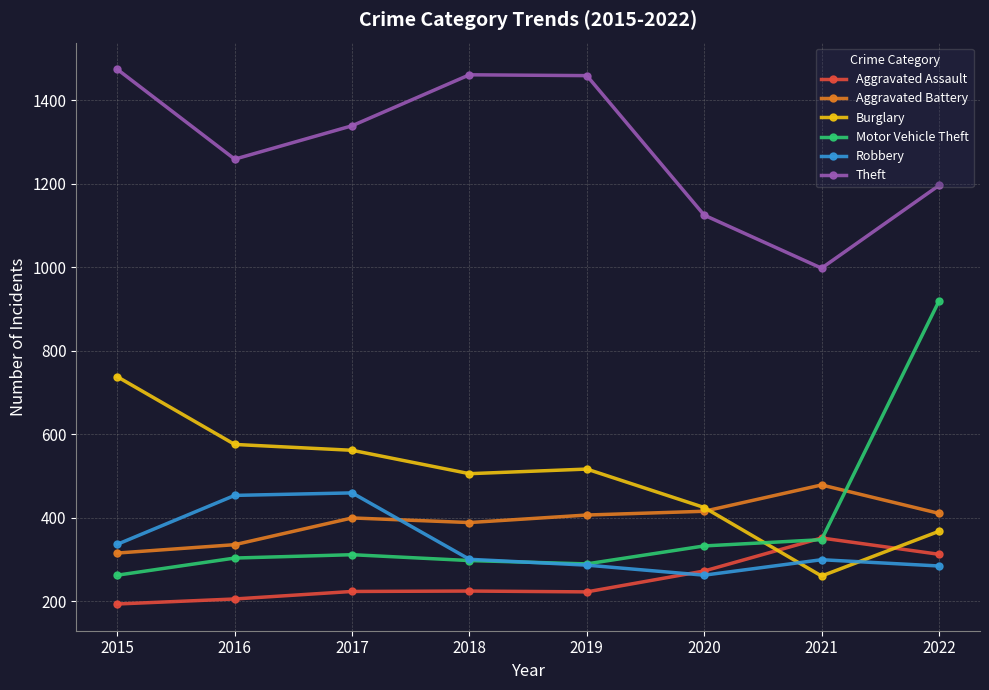

True or false: Aggravated Battery has a value of 142 at 2015.

False